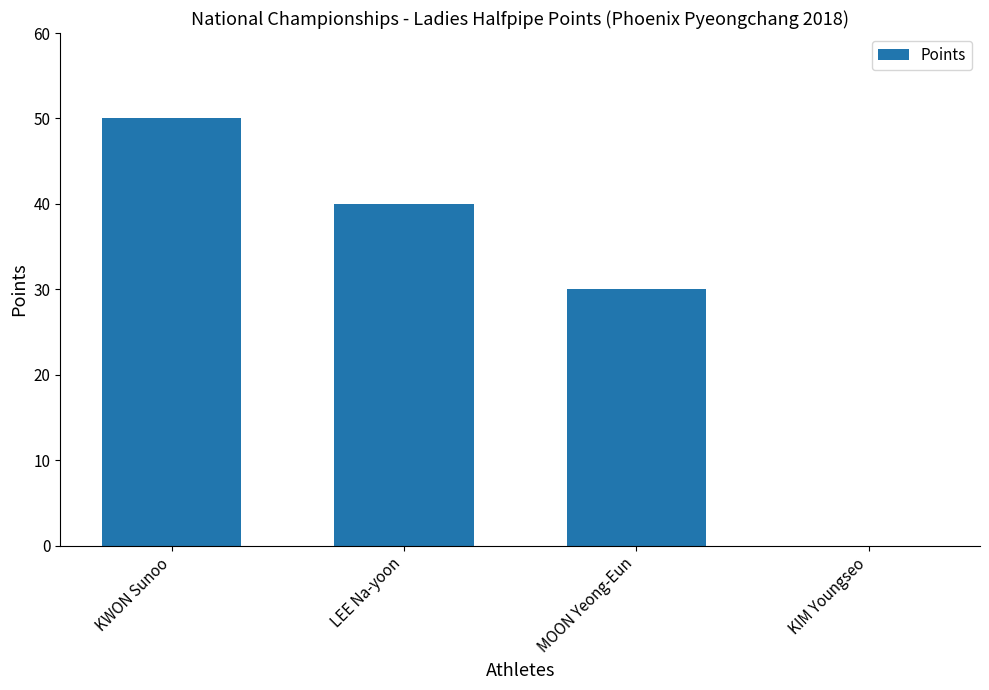

At which label does the data first exceed 40?

KWON Sunoo